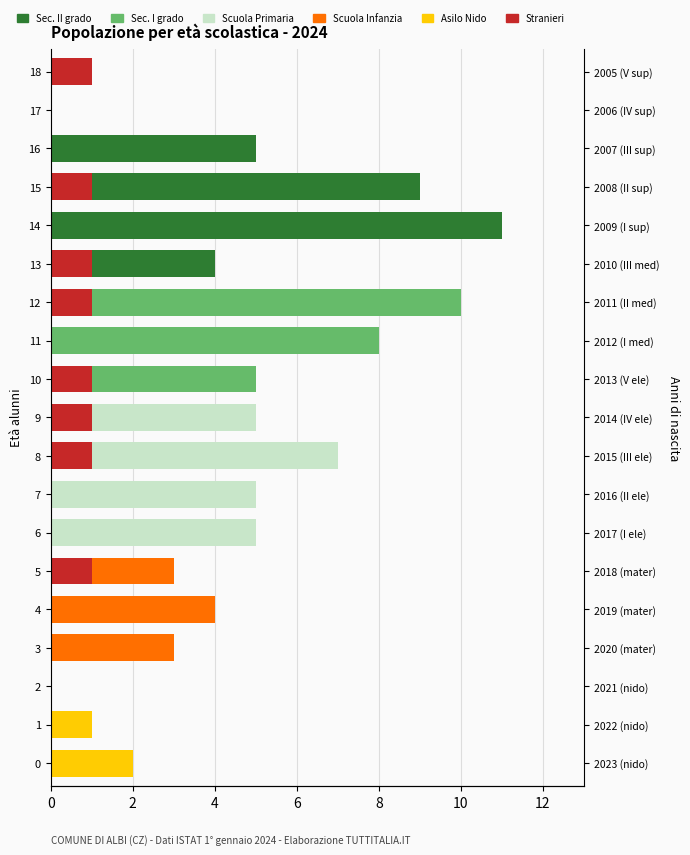

True or false: Scuola Primaria has a value of 8 at 6.

False